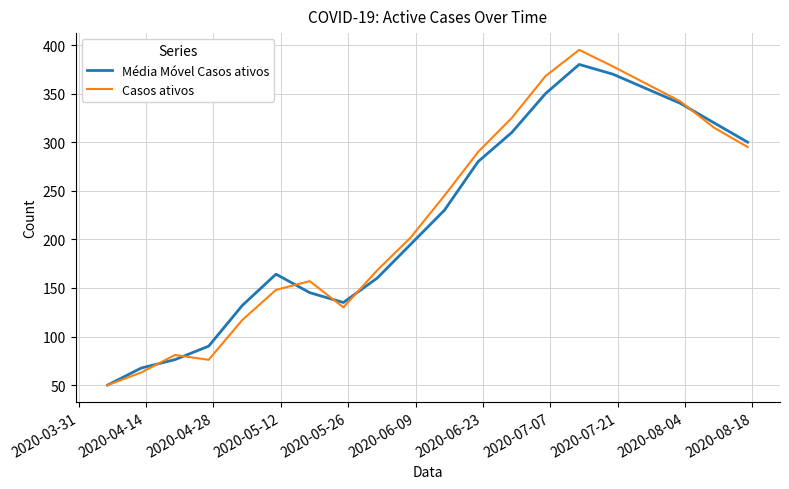

Which series has the largest range (max minus min)?

Casos ativos